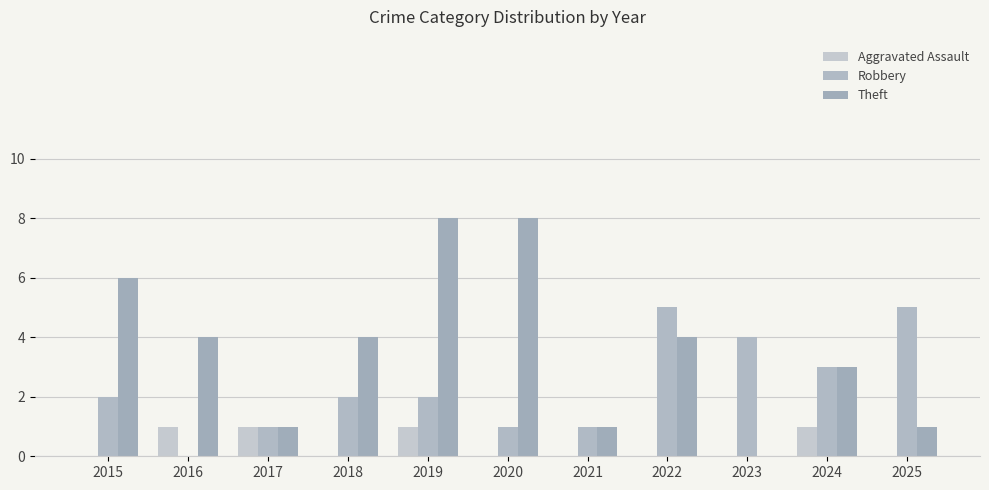

Reading left to right, what are all the values shown in this chart?

Aggravated Assault: 2015=0	2016=1	2017=1	2018=0	2019=1	2020=0	2021=0	2022=0	2023=0	2024=1	2025=0
Robbery: 2015=2	2016=0	2017=1	2018=2	2019=2	2020=1	2021=1	2022=5	2023=4	2024=3	2025=5
Theft: 2015=6	2016=4	2017=1	2018=4	2019=8	2020=8	2021=1	2022=4	2023=0	2024=3	2025=1